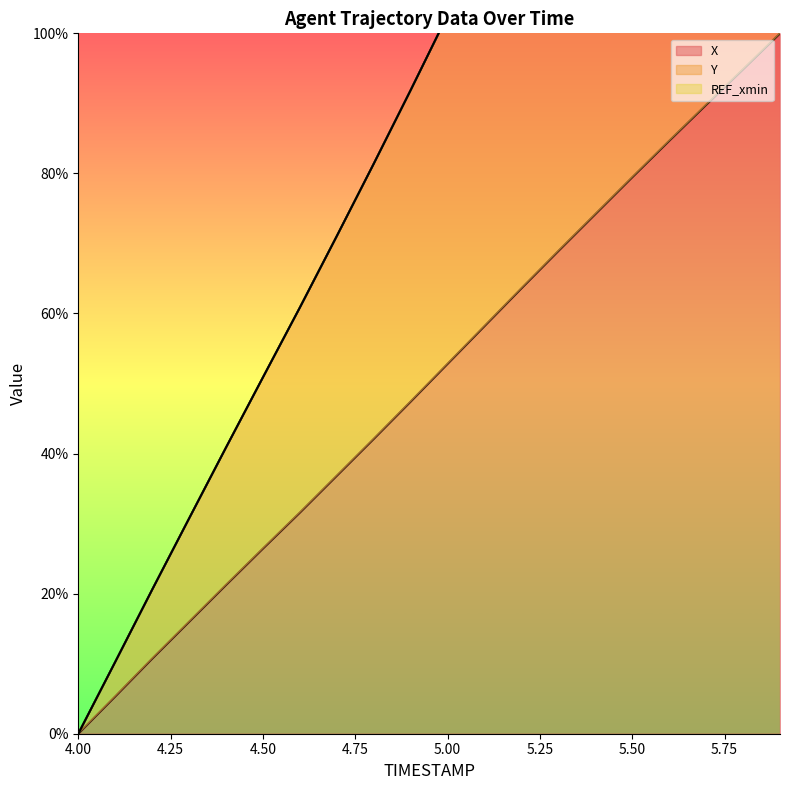

Which label corresponds to the largest value in the chart?

5.9